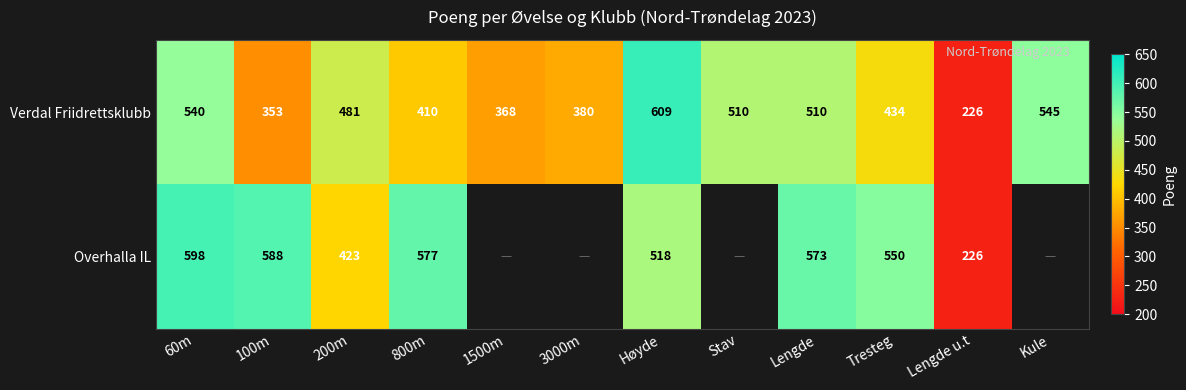

What is the difference between the highest and lowest values at 60m?

58